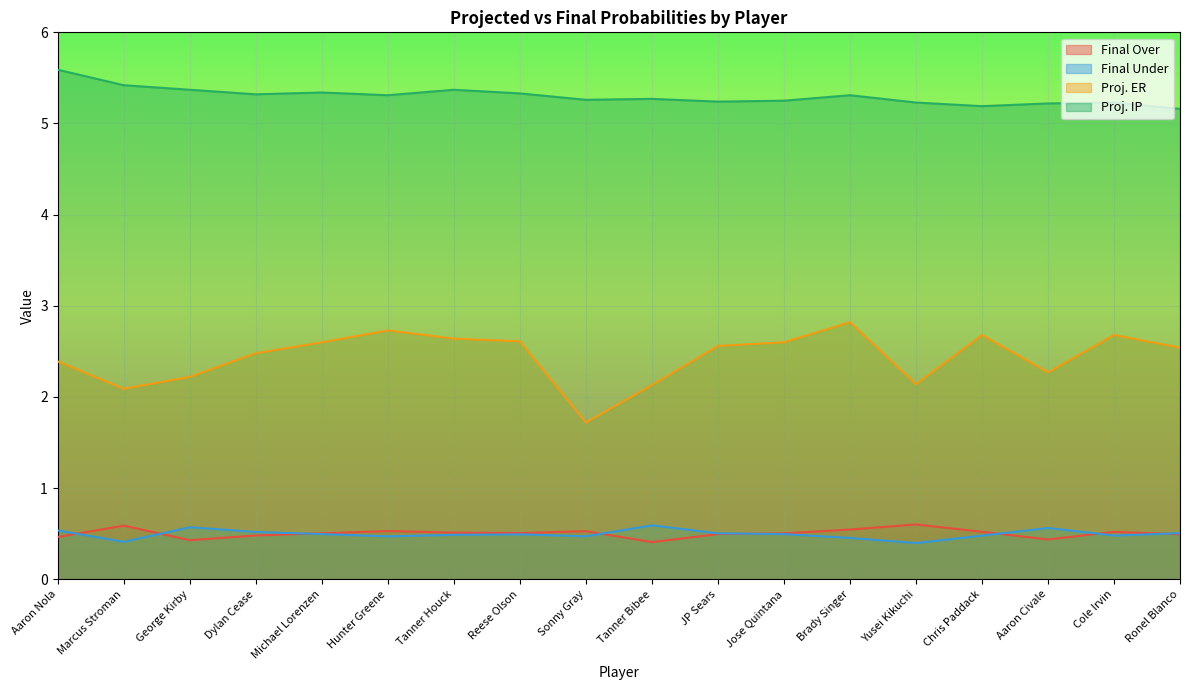

What is the difference between the Proj. IP values at JP Sears and Tanner Houck?

0.1